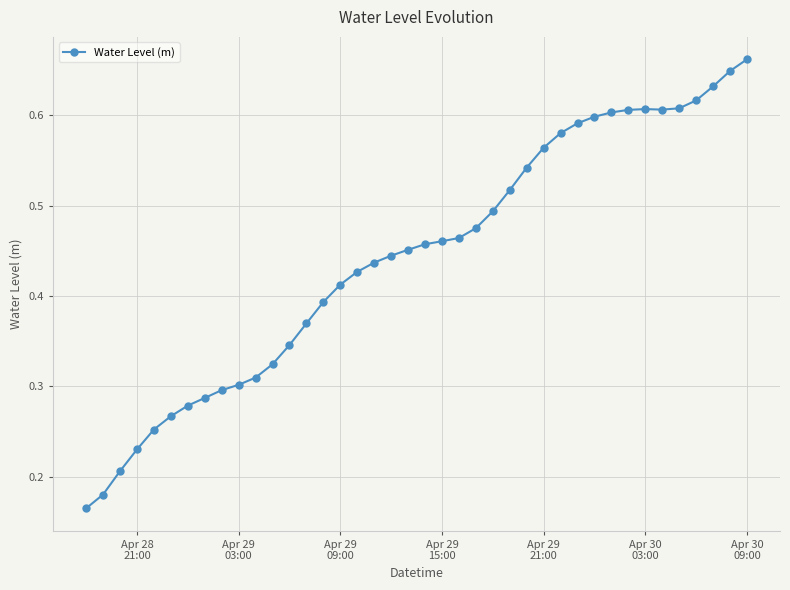

How many lines are shown in the chart?

1